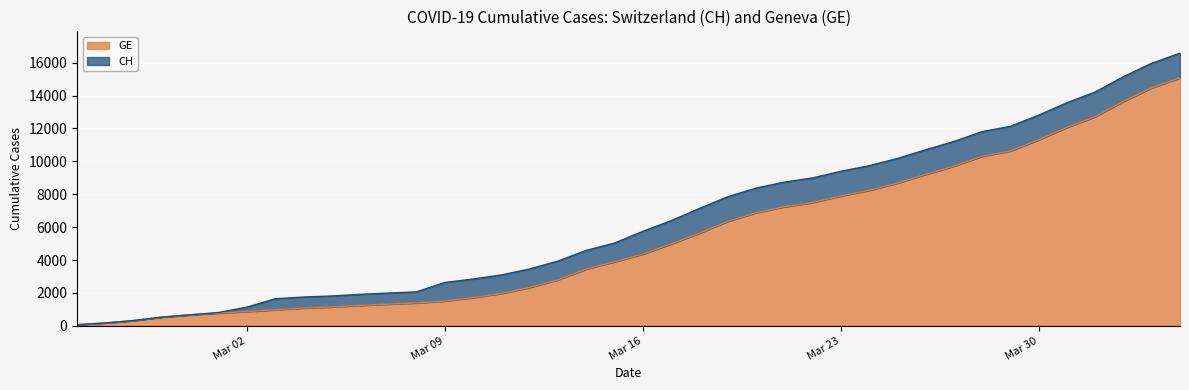

How many values in the GE series are below 4359?

20